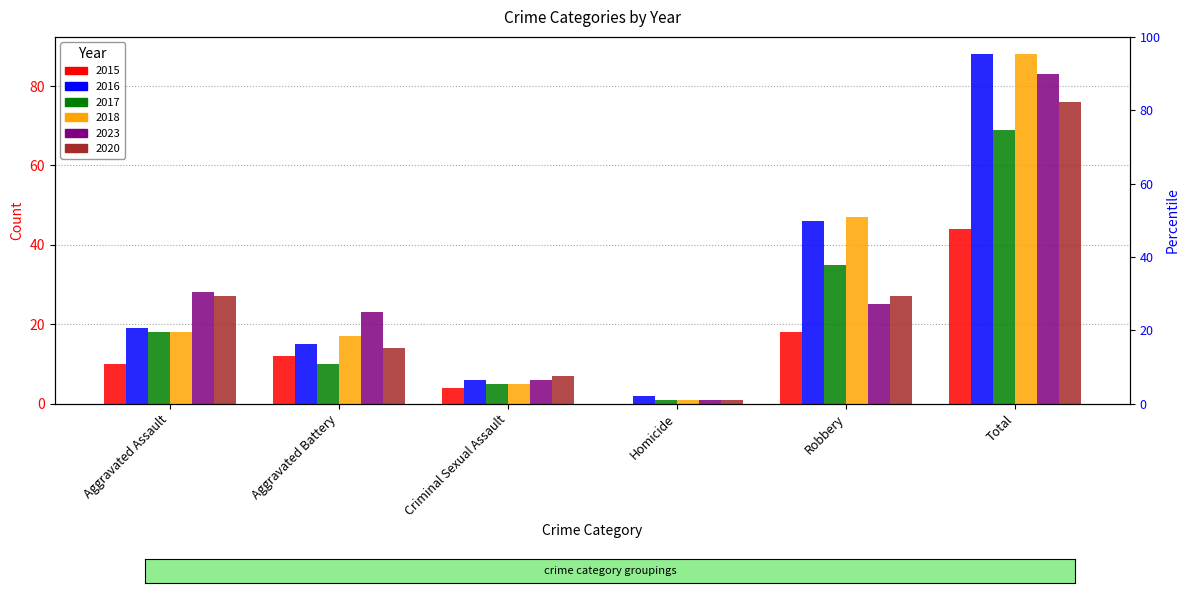

Is the value of 2020 at Total greater than the value of 2017 at Robbery?

Yes